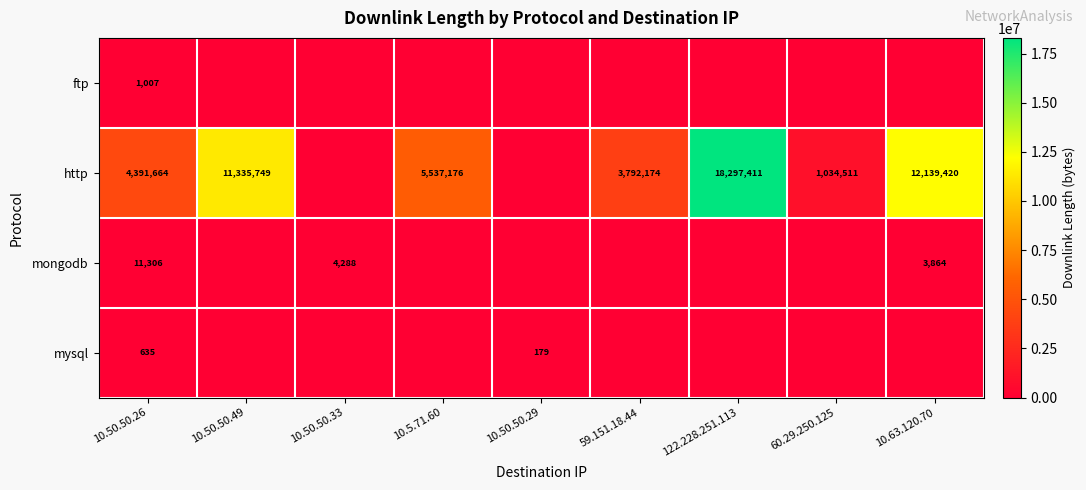

Is it true that mysql equals 69 at 10.50.50.29?

False